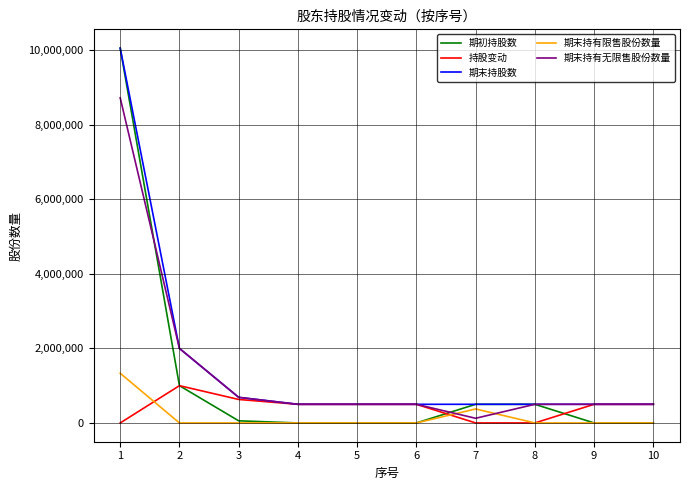

The value of 期初持股数 at 9 is 0. True or false?

True